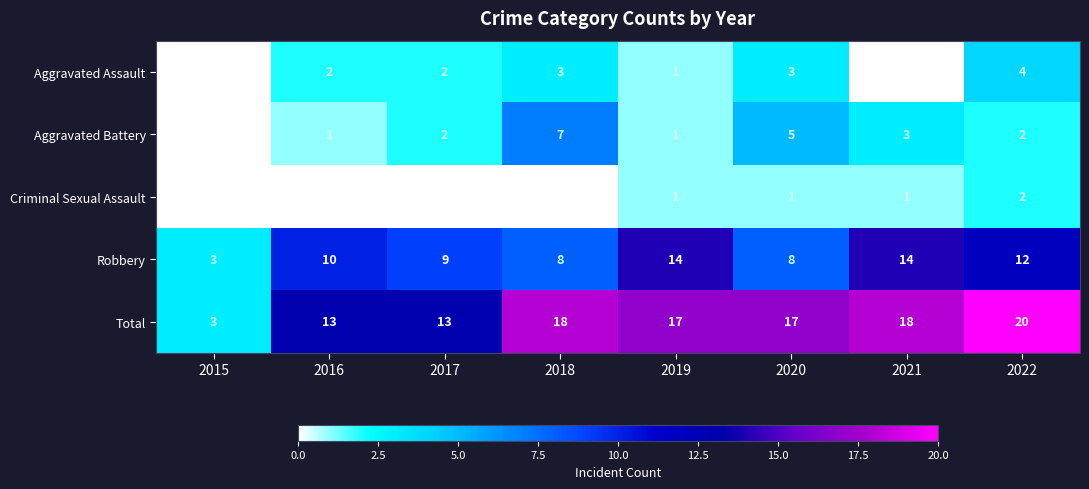

What is the maximum value for Robbery?

14